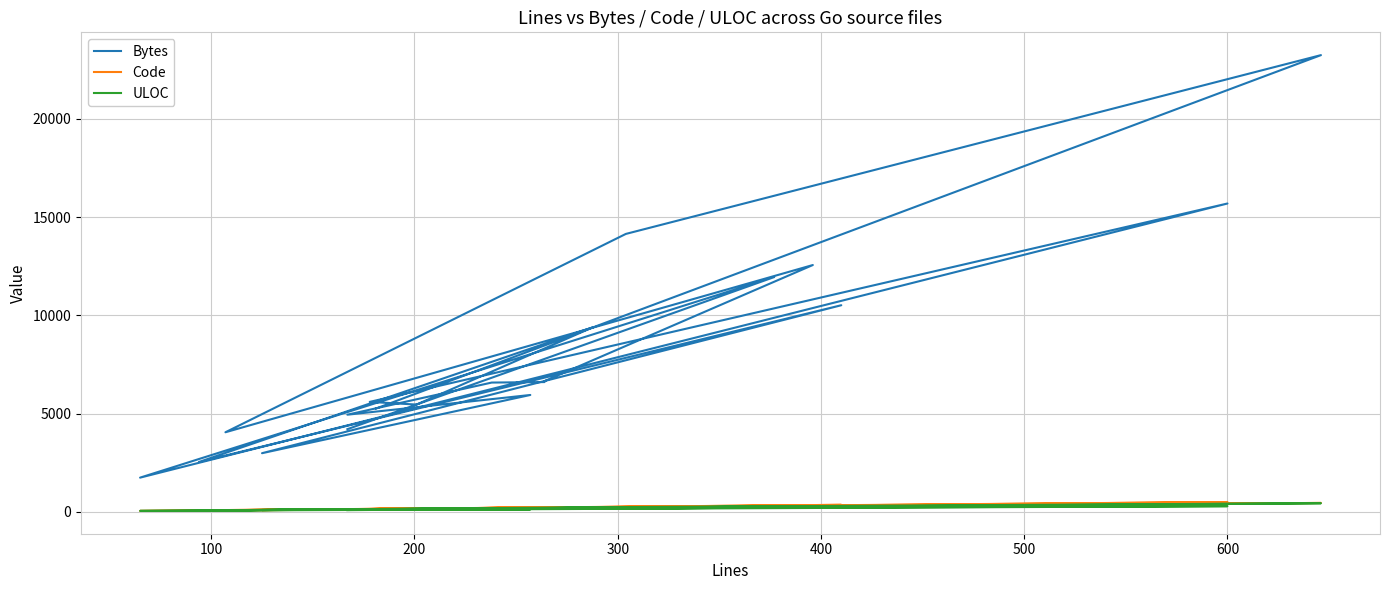

Reading left to right, list all the values displayed in this chart.

Bytes: 5251	23251	14146	4046	12562	6651	6602	6577	4941	5945	2980	10515	2533	9402	5456	5593	15695	1735	11949	4203
Code: 124	447	248	84	294	209	185	191	127	212	84	351	65	165	178	119	494	40	258	133
ULOC: 104	431	236	77	274	155	154	107	119	119	87	221	67	207	94	135	282	43	267	79